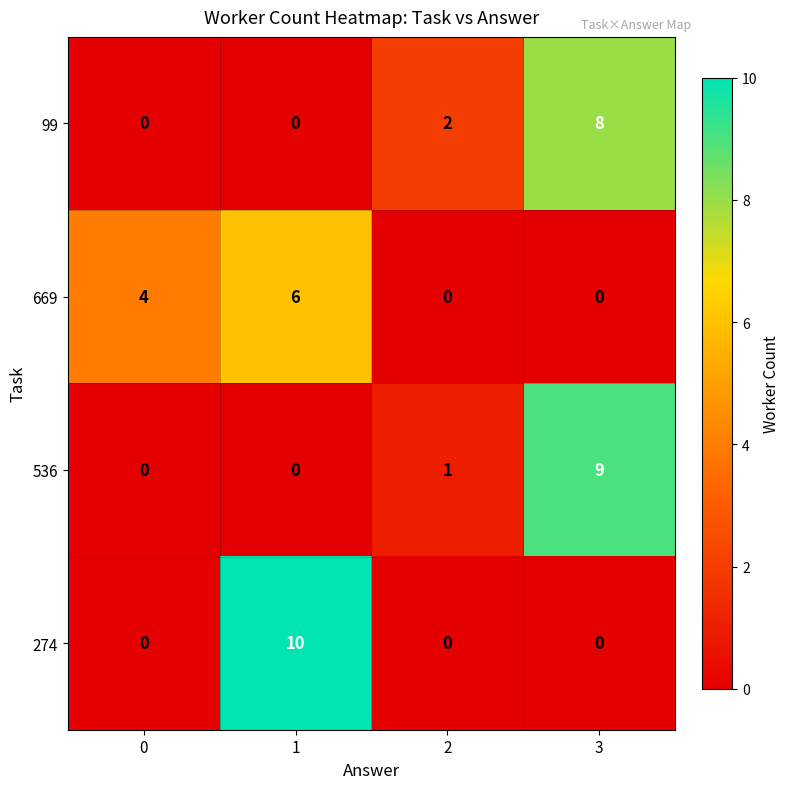

List the series in order of their peak value, highest first.

274, 536, 99, 669